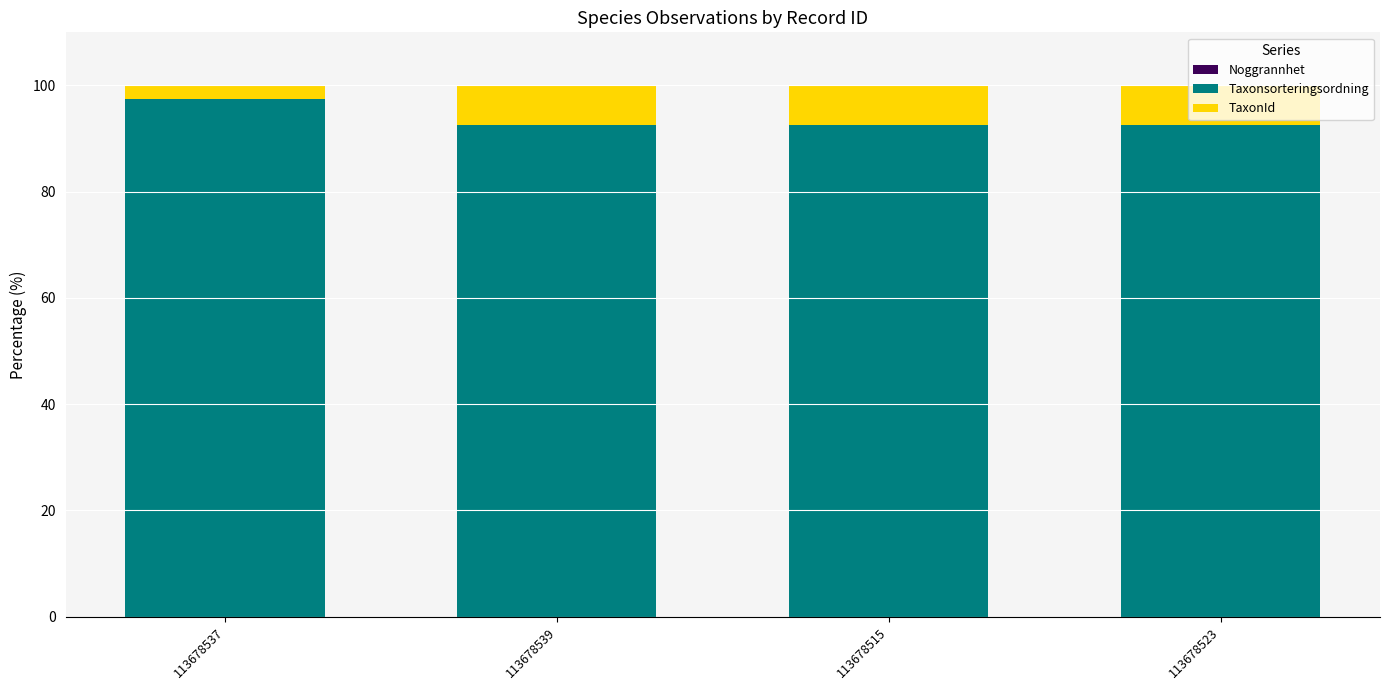

How many distinct data groups are displayed?

3